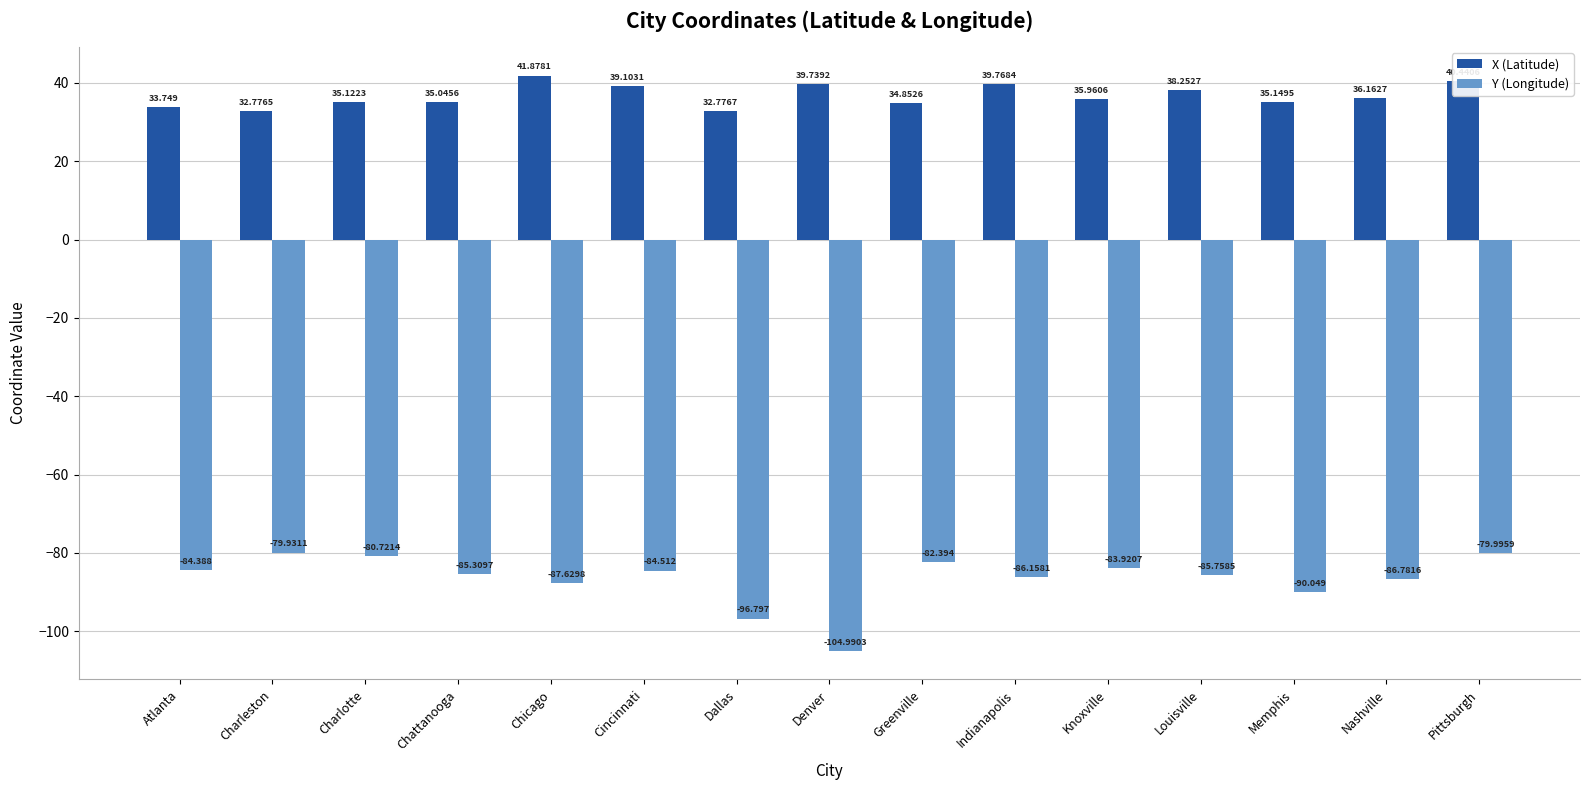

At which label does X (Latitude) reach its minimum?

Charleston